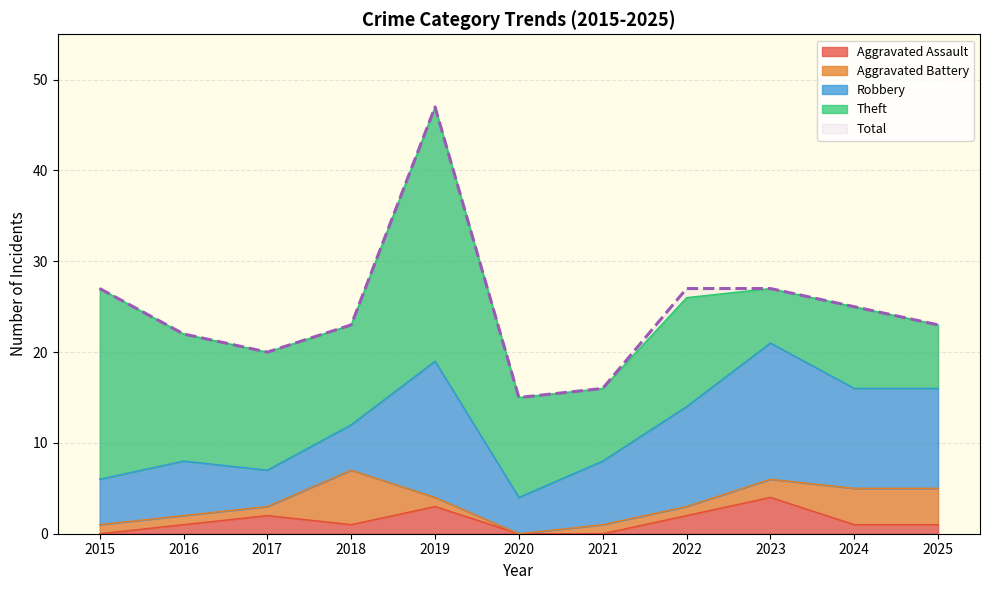

Which series ends up on top after the final intersection of Aggravated Battery and Robbery?

Robbery